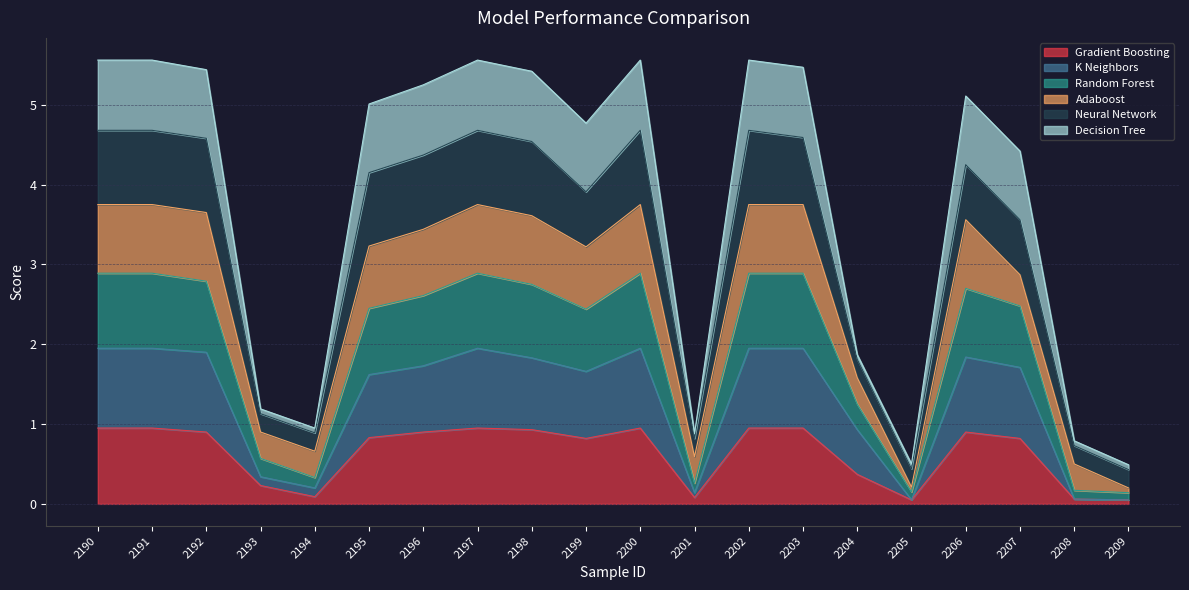

Does the chart display data point markers on the line(s)?

No